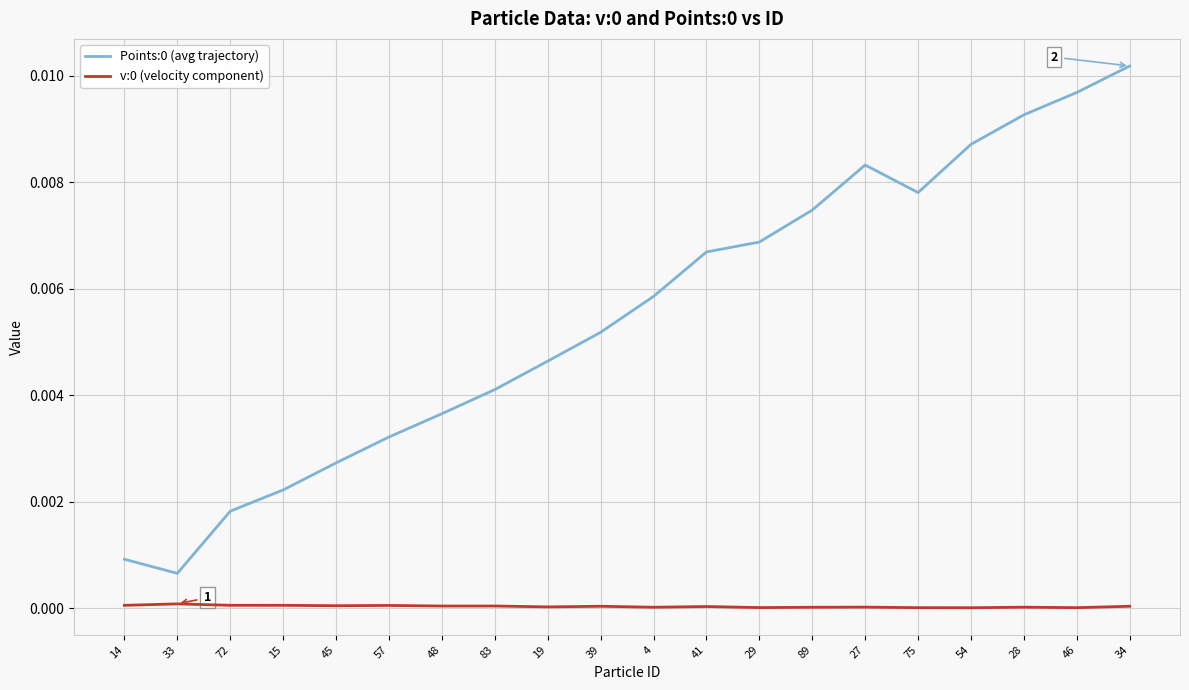

How many interior local peaks does the Points:0 (avg trajectory) series have?

1